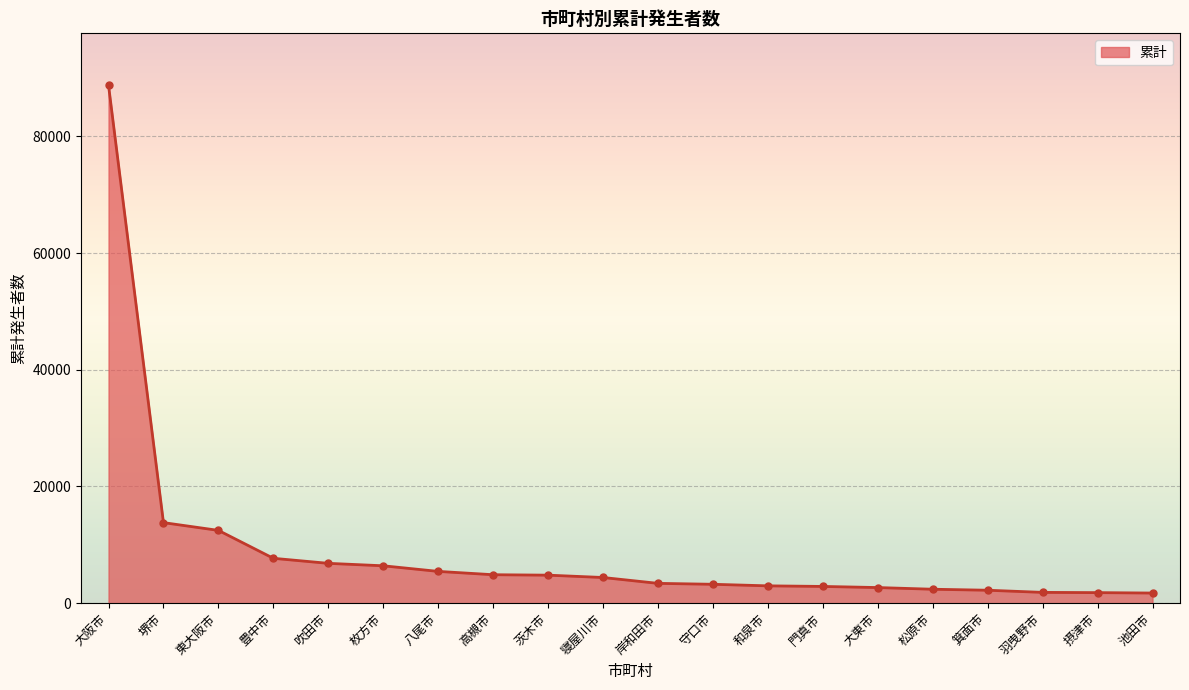

Is it true that the value at 大阪市 is 54045?

False